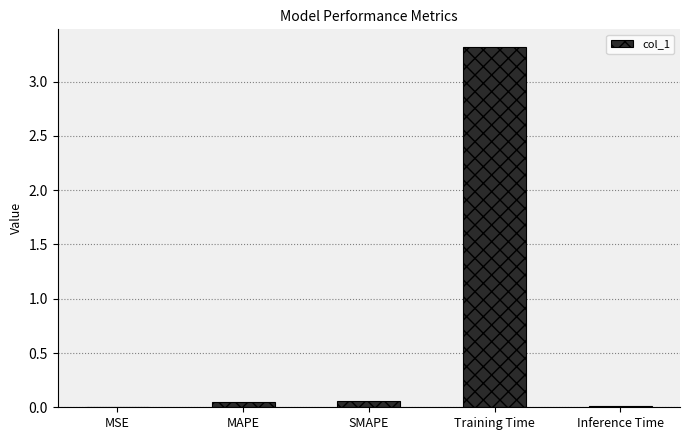

The chart shows a value of 3.3 at Training Time. True or false?

True